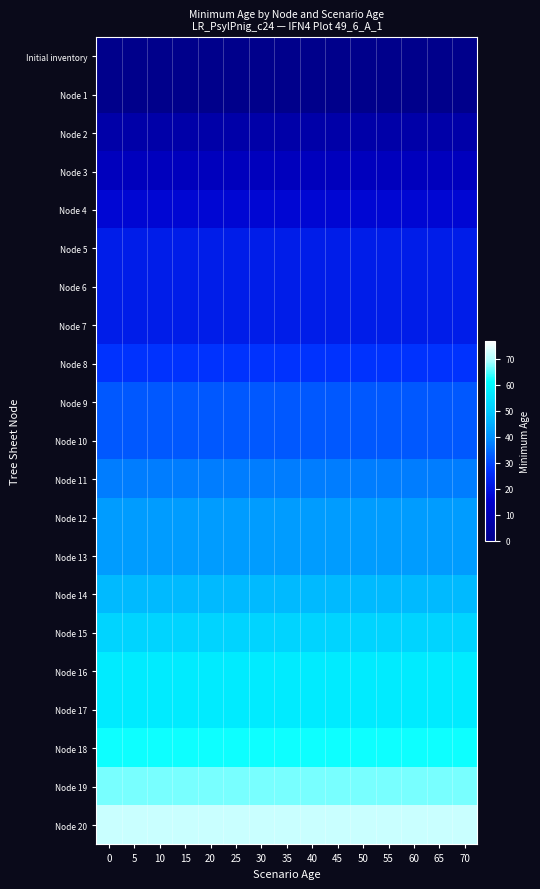

At how many categories does at least one series exceed 31?

15